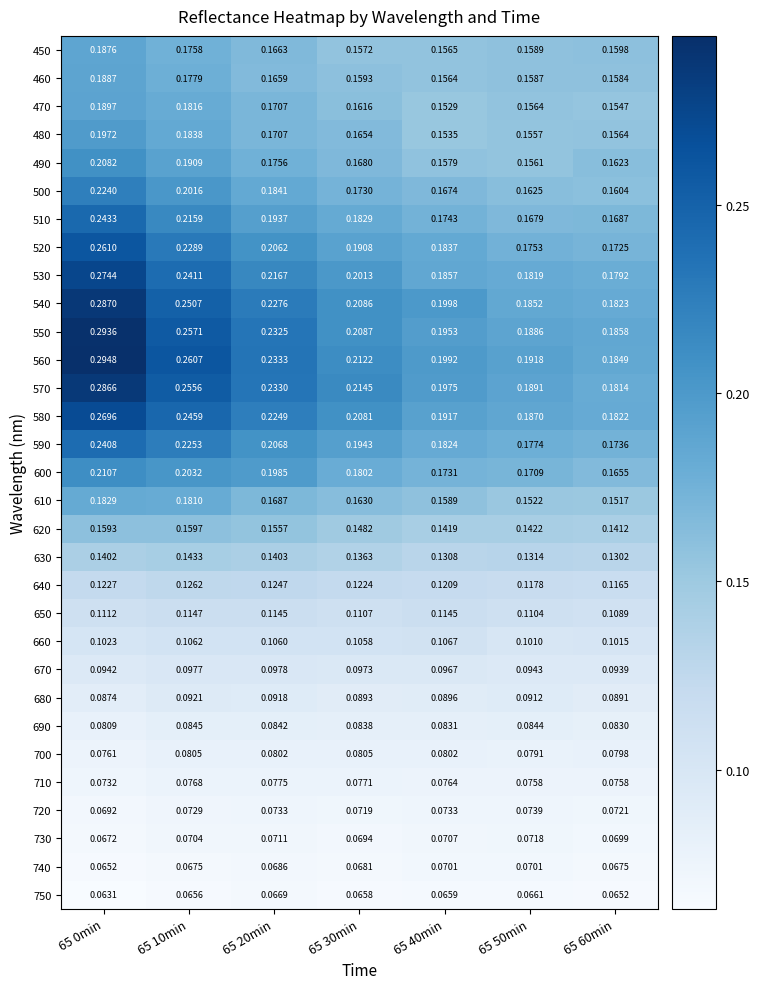

At how many categories does at least one series exceed 0?

7